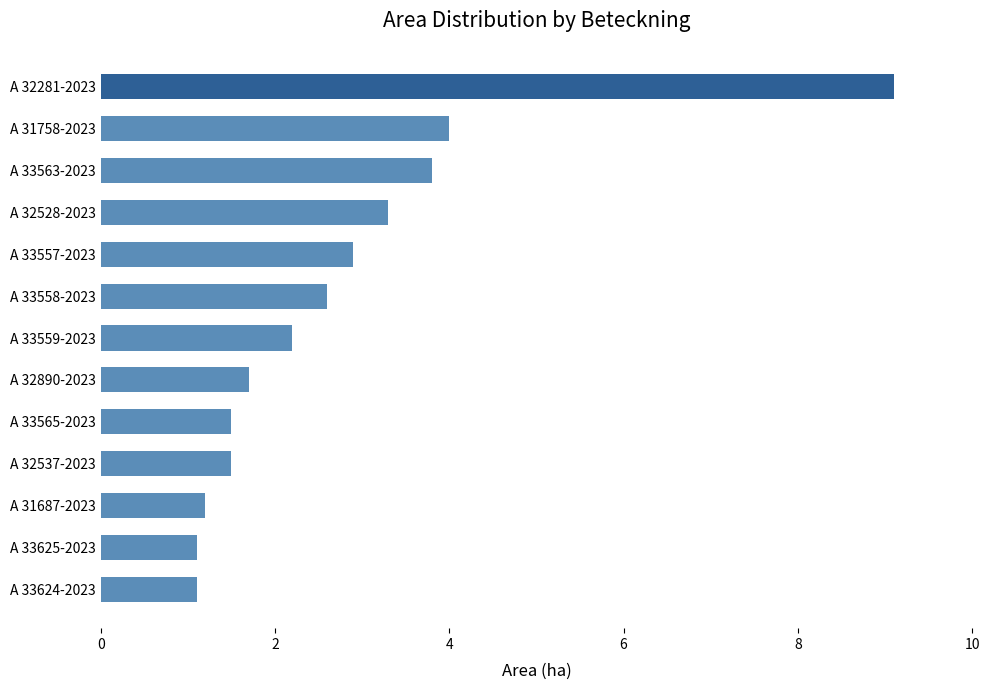

What is the sum of all values?

36.0